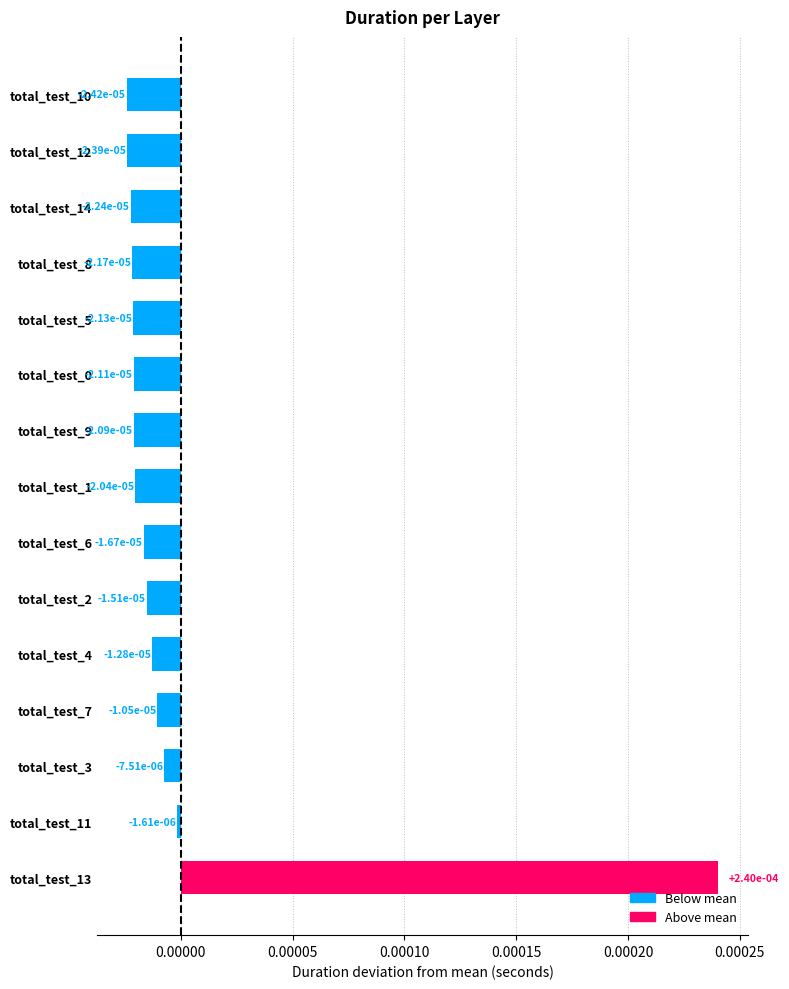

How many values are above zero?

1